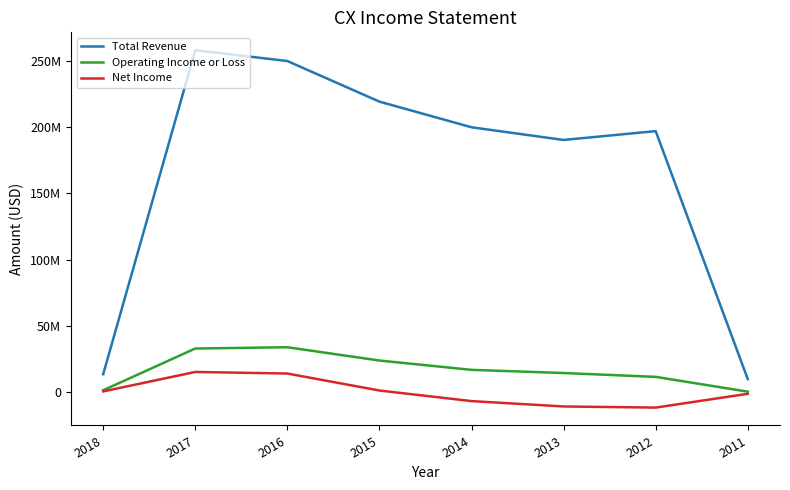

Is this an area chart (filled region under the line)?

No